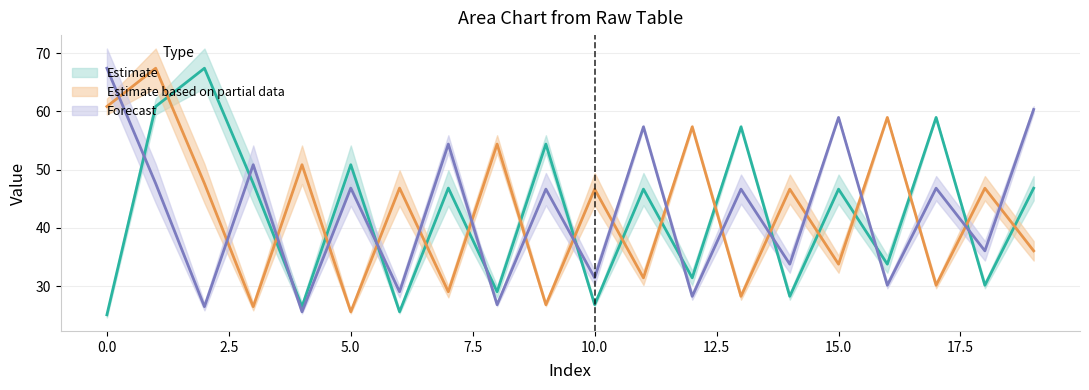

Between 8 and 5, which is larger?

5